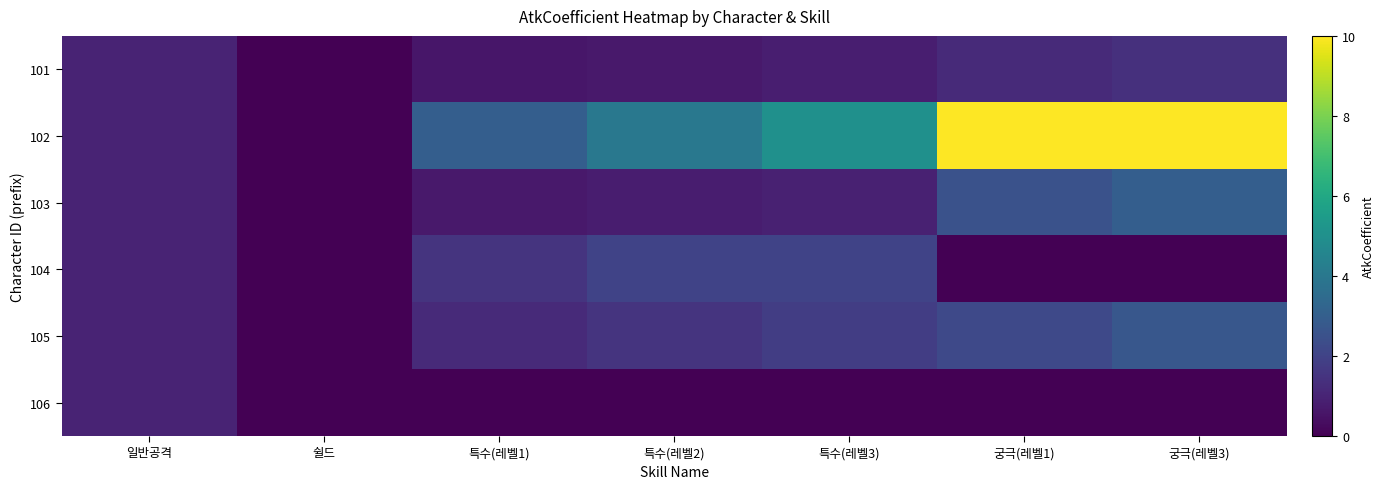

Reading left to right, what are all the values shown in this chart?

101: 일반공격=1.0	쉴드=0.0	특수(레벨1)=0.6	특수(레벨2)=0.7	특수(레벨3)=0.8	궁극(레벨1)=1.2	궁극(레벨3)=1.4
102: 일반공격=1.0	쉴드=0.0	특수(레벨1)=3.0	특수(레벨2)=4.0	특수(레벨3)=5.0	궁극(레벨1)=10.0	궁극(레벨3)=10.0
103: 일반공격=1.0	쉴드=0.0	특수(레벨1)=0.7	특수(레벨2)=0.8	특수(레벨3)=0.9	궁극(레벨1)=2.5	궁극(레벨3)=3.0
104: 일반공격=1.0	쉴드=0.0	특수(레벨1)=1.5	특수(레벨2)=2.0	특수(레벨3)=2.0	궁극(레벨1)=0.0	궁극(레벨3)=0.0
105: 일반공격=1.0	쉴드=0.0	특수(레벨1)=1.2	특수(레벨2)=1.5	특수(레벨3)=1.8	궁극(레벨1)=2.2	궁극(레벨3)=2.7
106: 일반공격=1.0	쉴드=0.0	특수(레벨1)=0.0	특수(레벨2)=0.0	특수(레벨3)=0.0	궁극(레벨1)=0.0	궁극(레벨3)=0.0